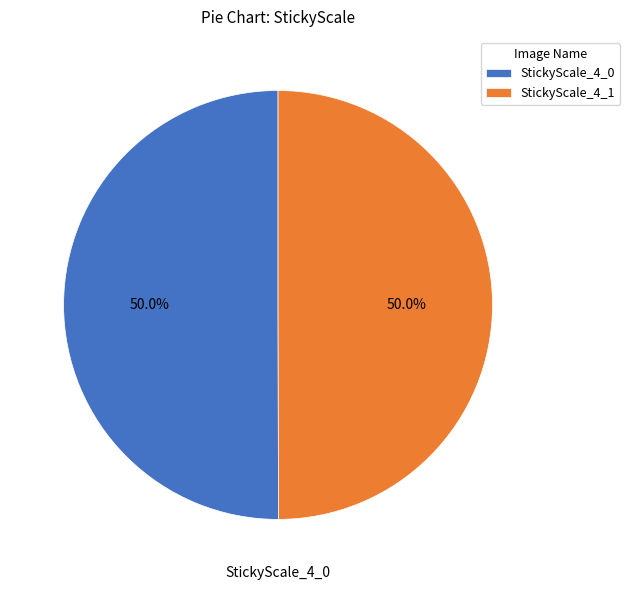

To the nearest percent, what portion does StickyScale_4_0 represent?

50%